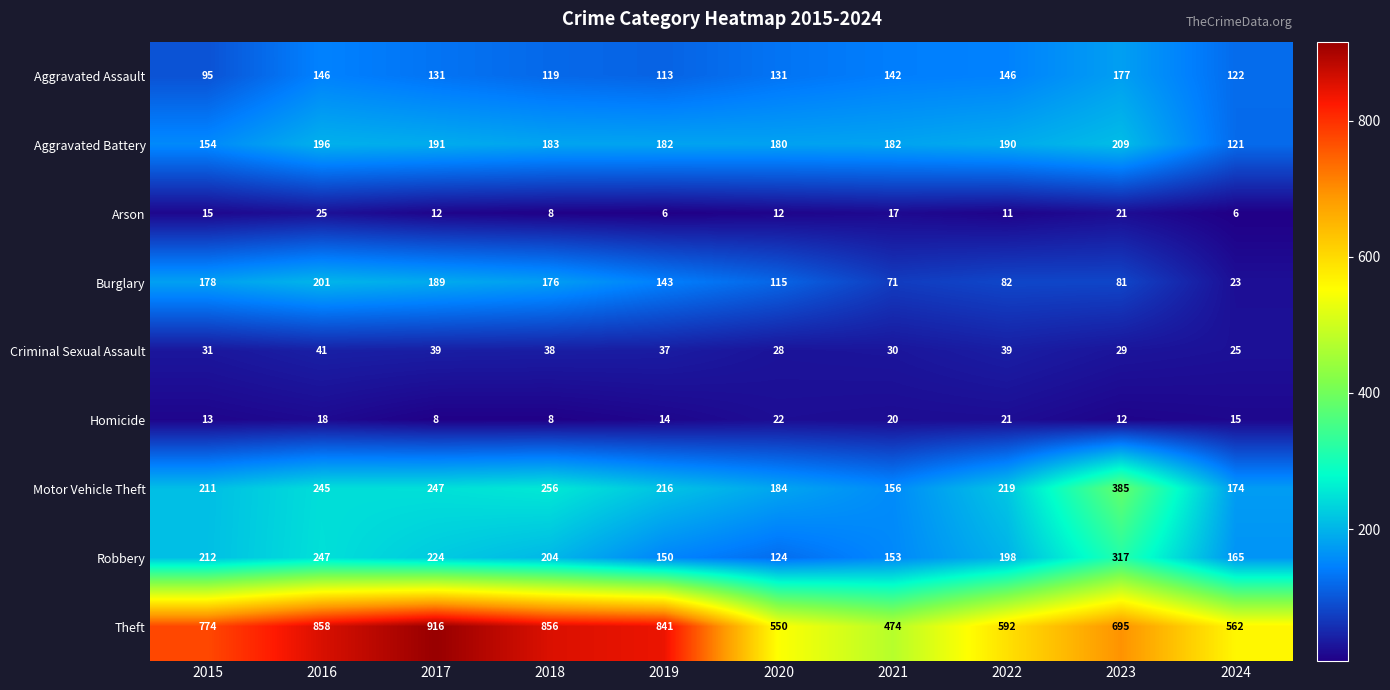

What is the sum of all Motor Vehicle Theft values?

2293